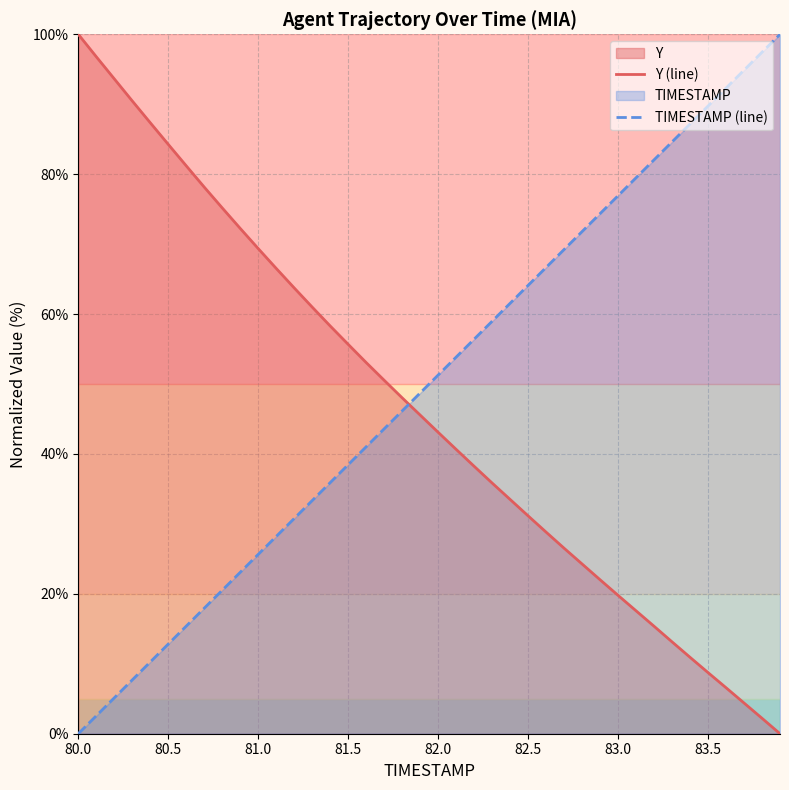

The value of Y (line) at 82.5 is 10.5. True or false?

False